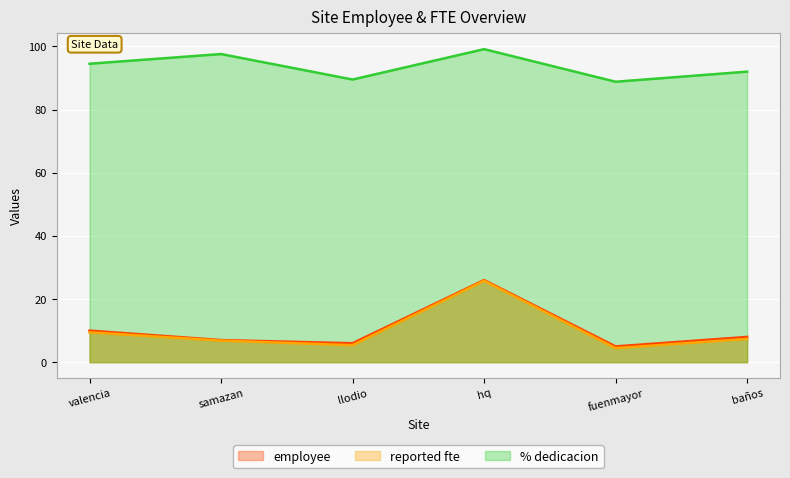

What is the sum of the employee values at samazan and baños?

15.0